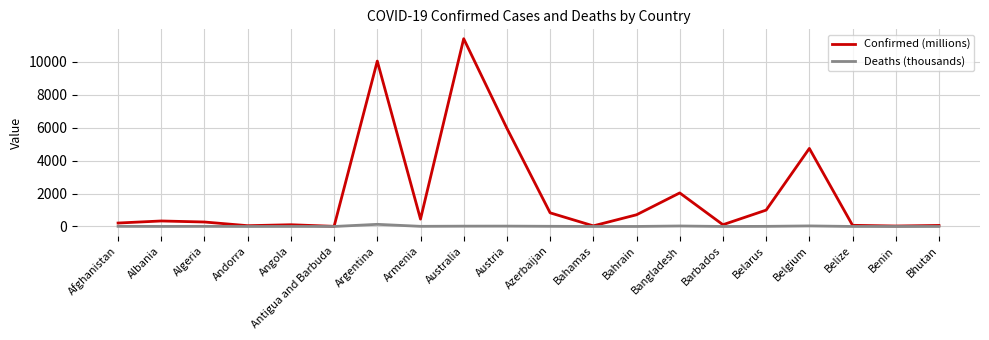

Is this an area chart (filled region under the line)?

No